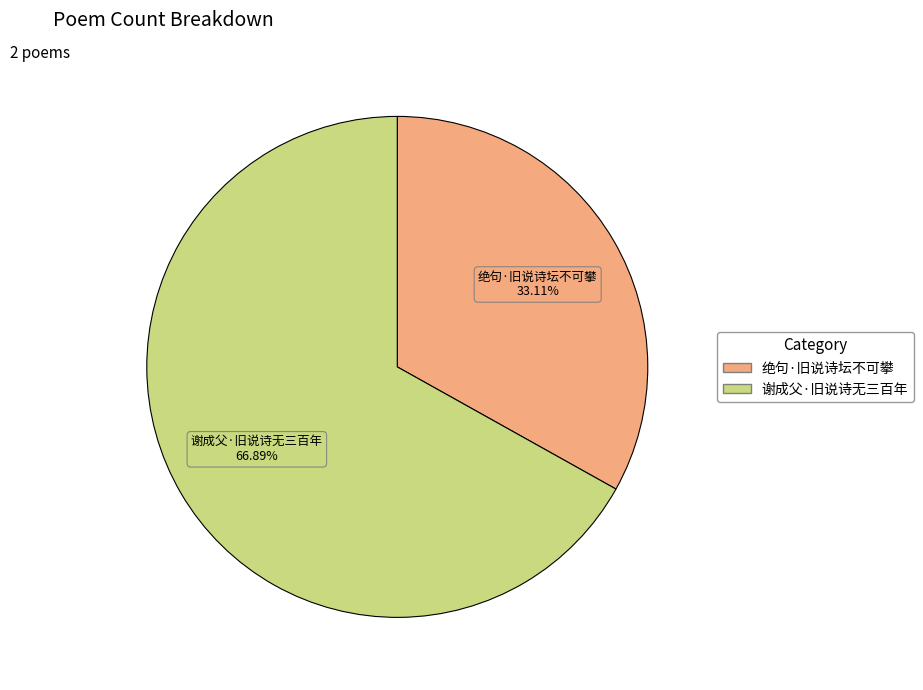

Which slice represents more than half of the pie?

谢成父·旧说诗无三百年